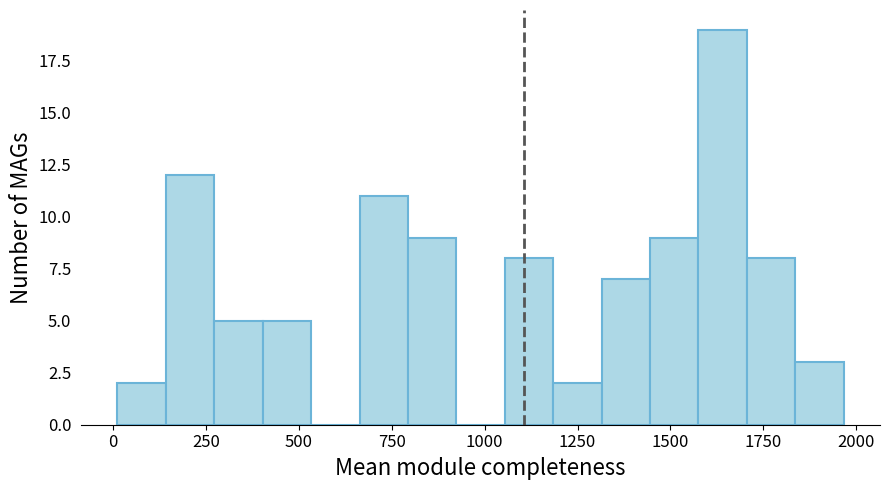

Read against the x-axis, roughly where is the centre of the tallest bar?

1650